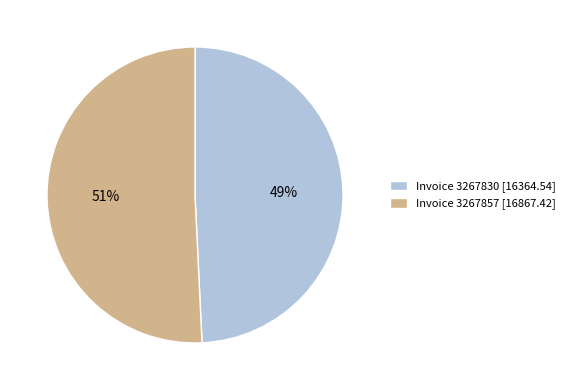

The Invoice 3267857 slice represents 51% of the pie. True or false?

True